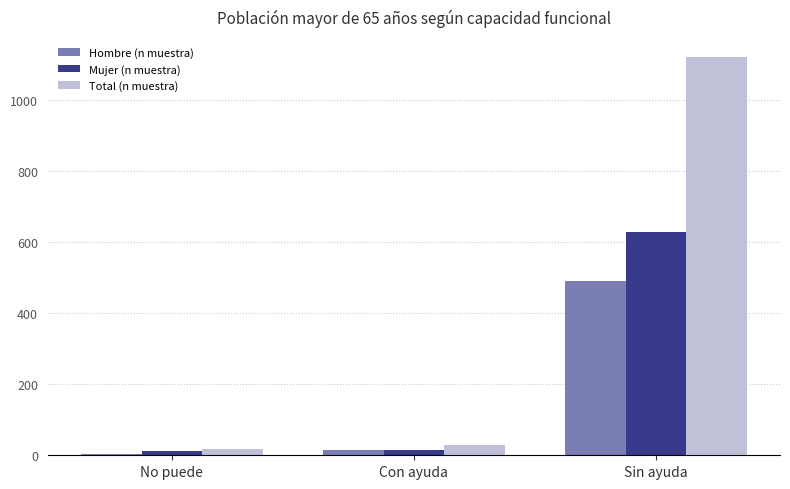

What is the label of the 2nd bar from the right?

Con ayuda